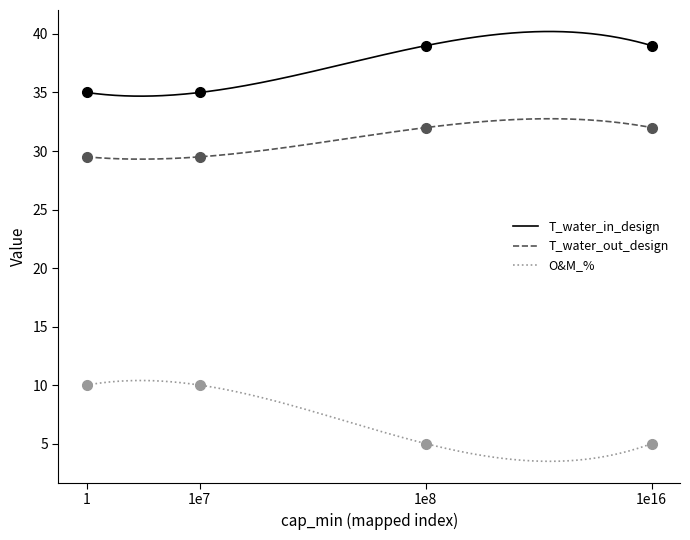

True or false: O&M_% and T_water_in_design intersect in this chart.

False